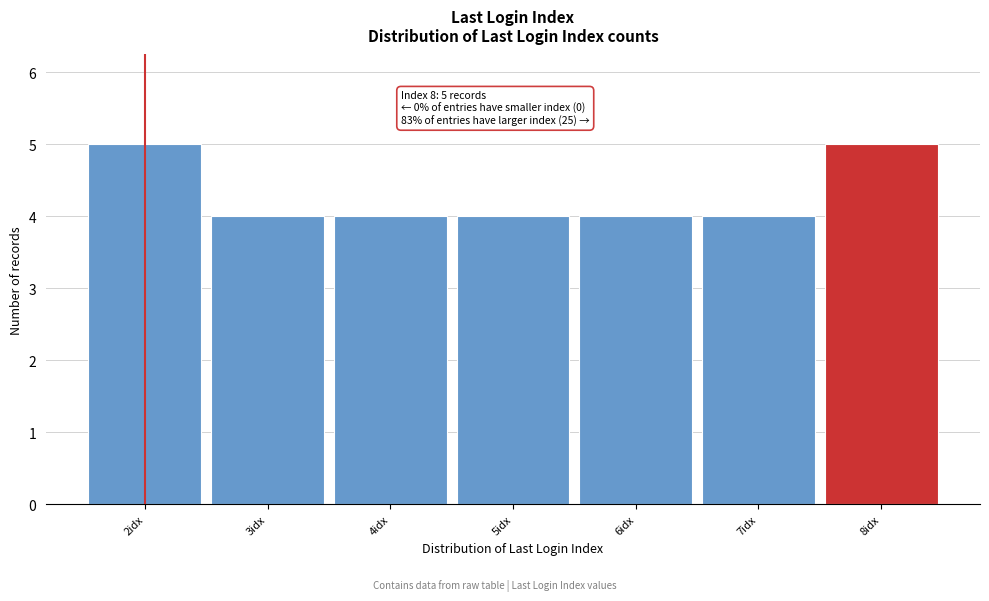

Reading right to left, what are all the values shown in this chart?

5	4	4	4	4	4	5